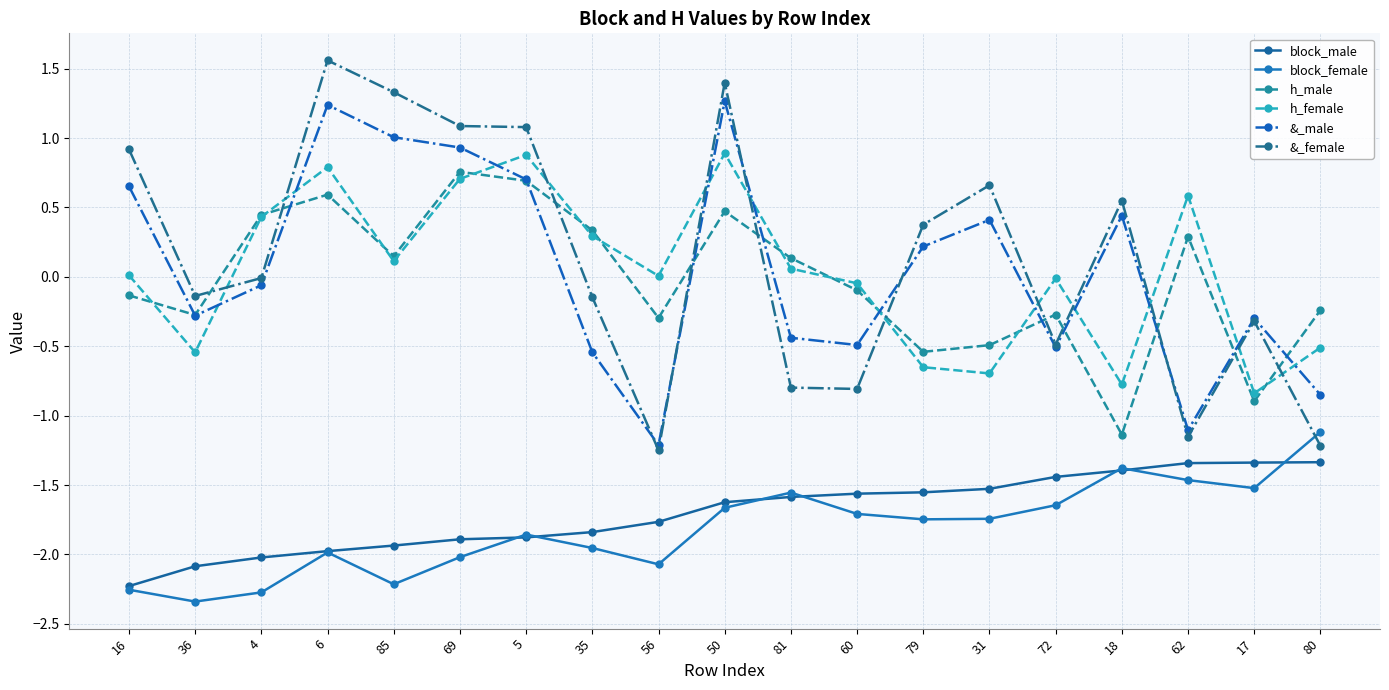

What is the difference between the block_male values at 62 and 6?

0.6